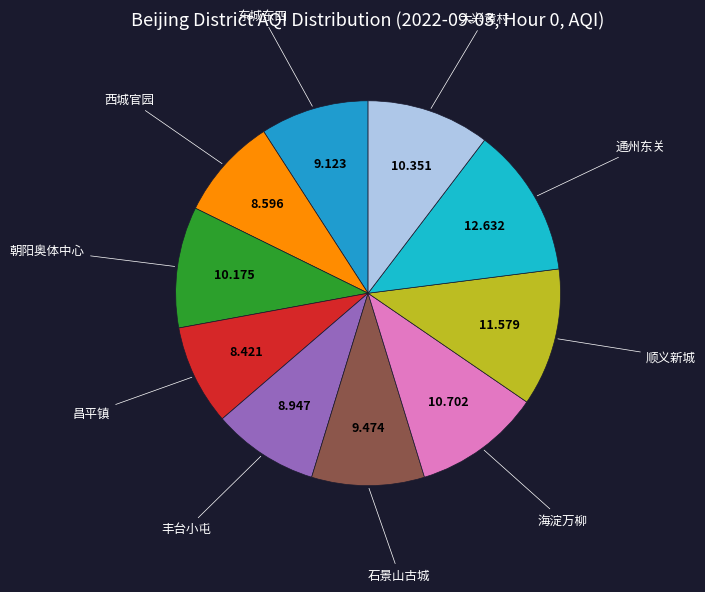

How many slices are in this pie chart?

10